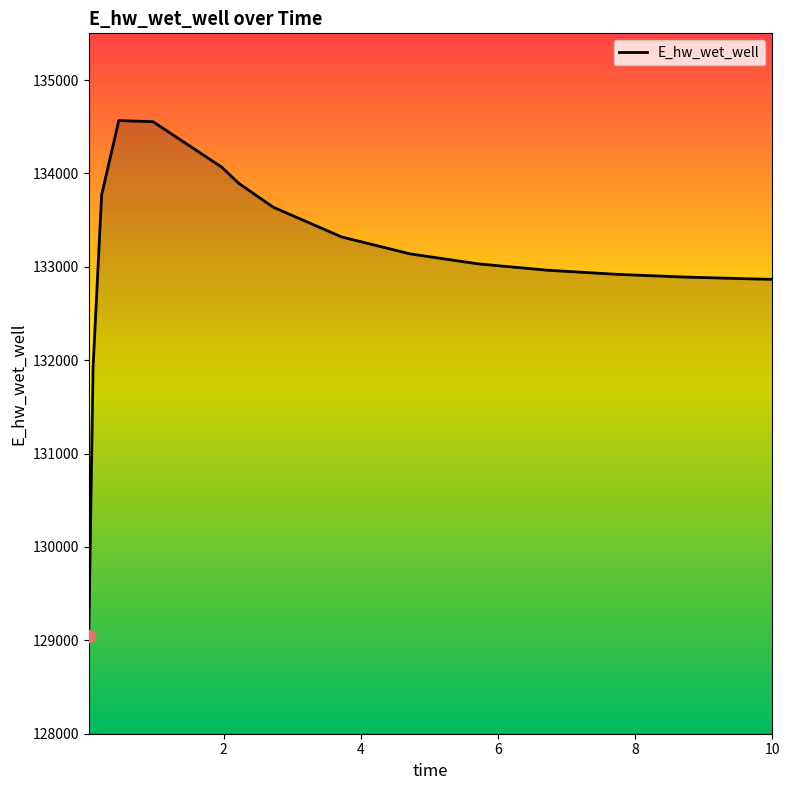

What is the greatest value displayed?

134565.8